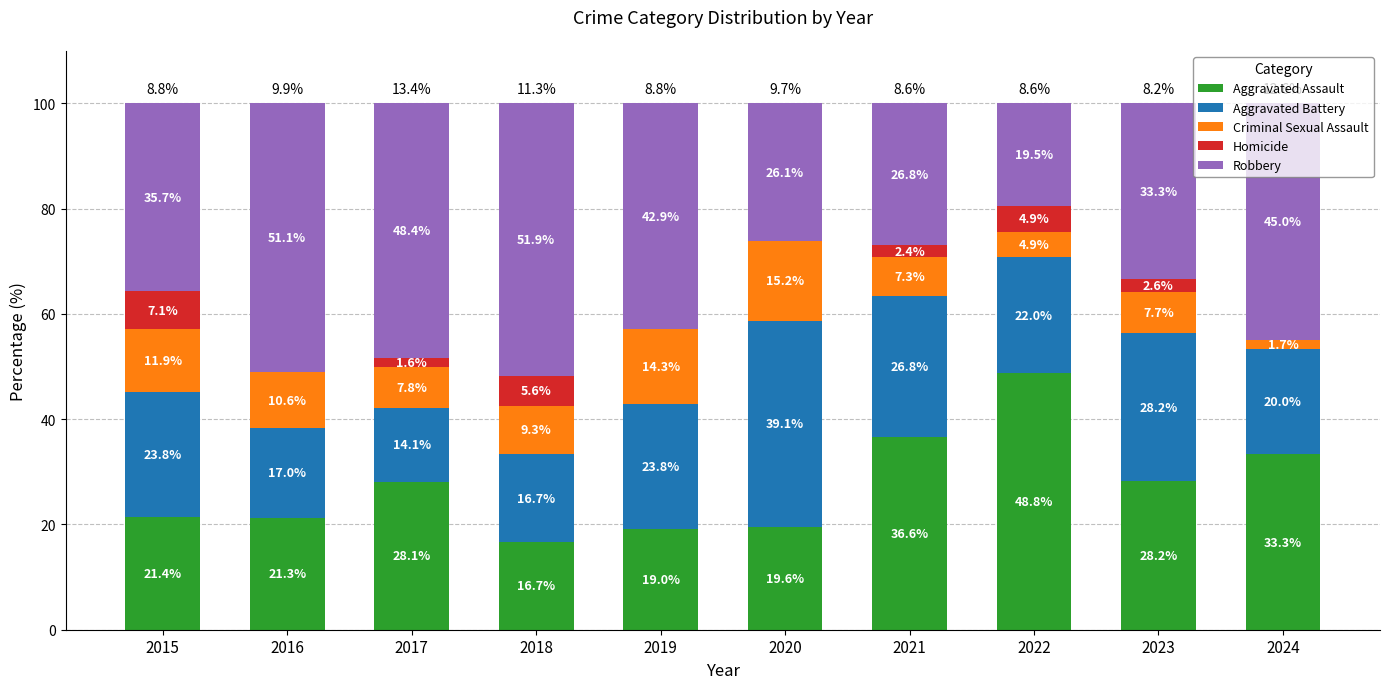

What is the total value across all series at 2017?

100.0